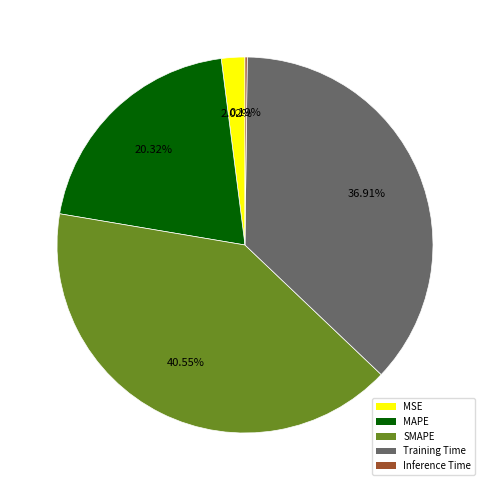

Which has a higher value, Training Time or SMAPE?

SMAPE